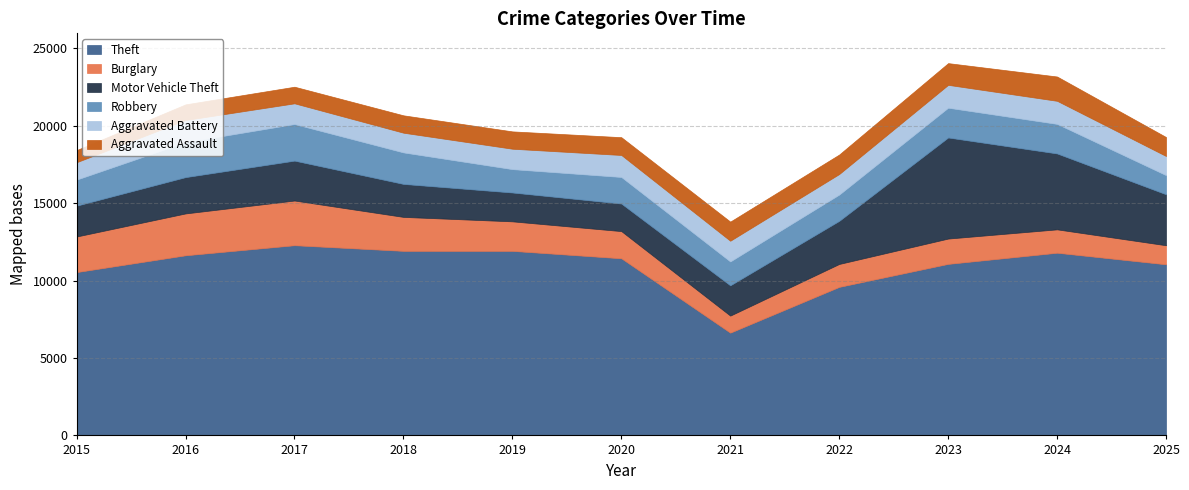

Reading left to right, list all the values displayed in this chart.

Theft: 10550	11635	12286	11922	11920	11442	6637	9594	11080	11801	11053
Burglary: 2298	2704	2886	2192	1907	1755	1101	1481	1635	1509	1230
Motor Vehicle Theft: 1993	2345	2578	2131	1864	1781	1957	2785	6529	4903	3294
Robbery: 1683	2256	2363	2035	1509	1716	1542	1697	1924	1909	1236
Aggravated Battery: 1122	1431	1338	1273	1318	1420	1337	1327	1476	1490	1235
Aggravated Assault: 782	1012	1072	1122	1119	1149	1236	1259	1403	1570	1225